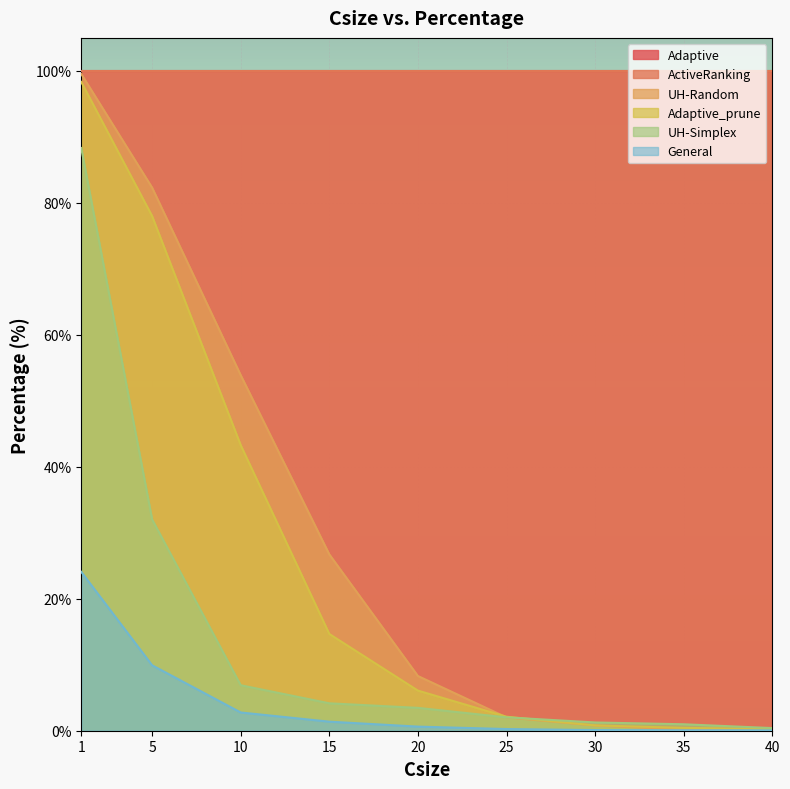

Is the value of Adaptive_prune at 1 greater than the value of General at 10?

Yes